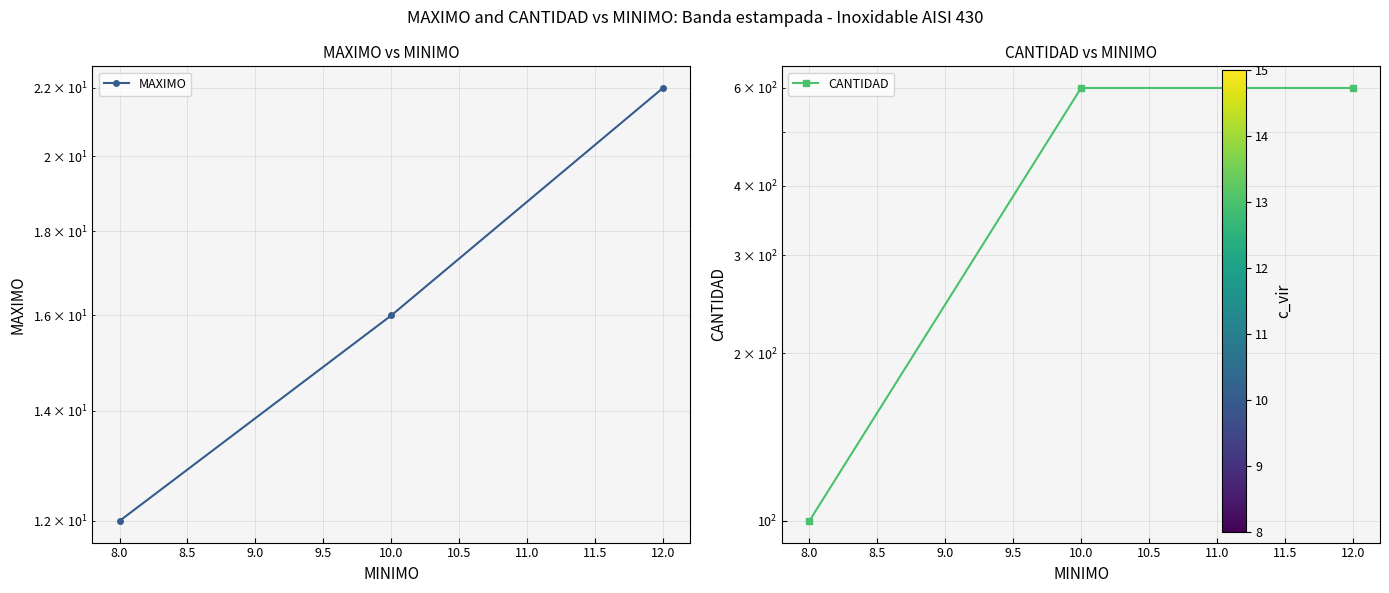

What is the sum of all MAXIMO values?

50